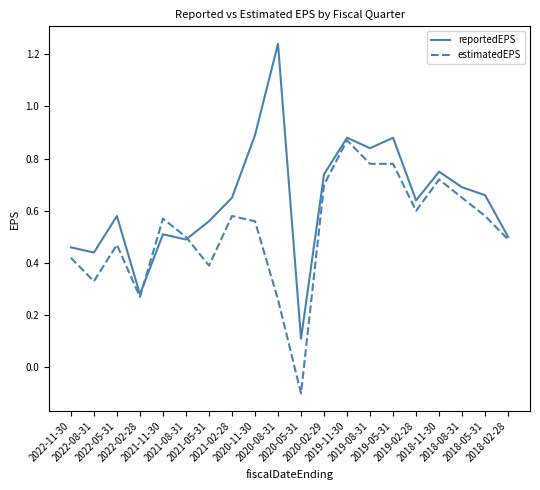

Where is reportedEPS nearest to the value 0?

2020-05-31